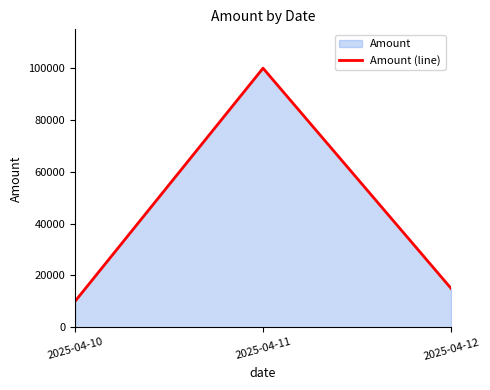

How many data points are above 15000?

1